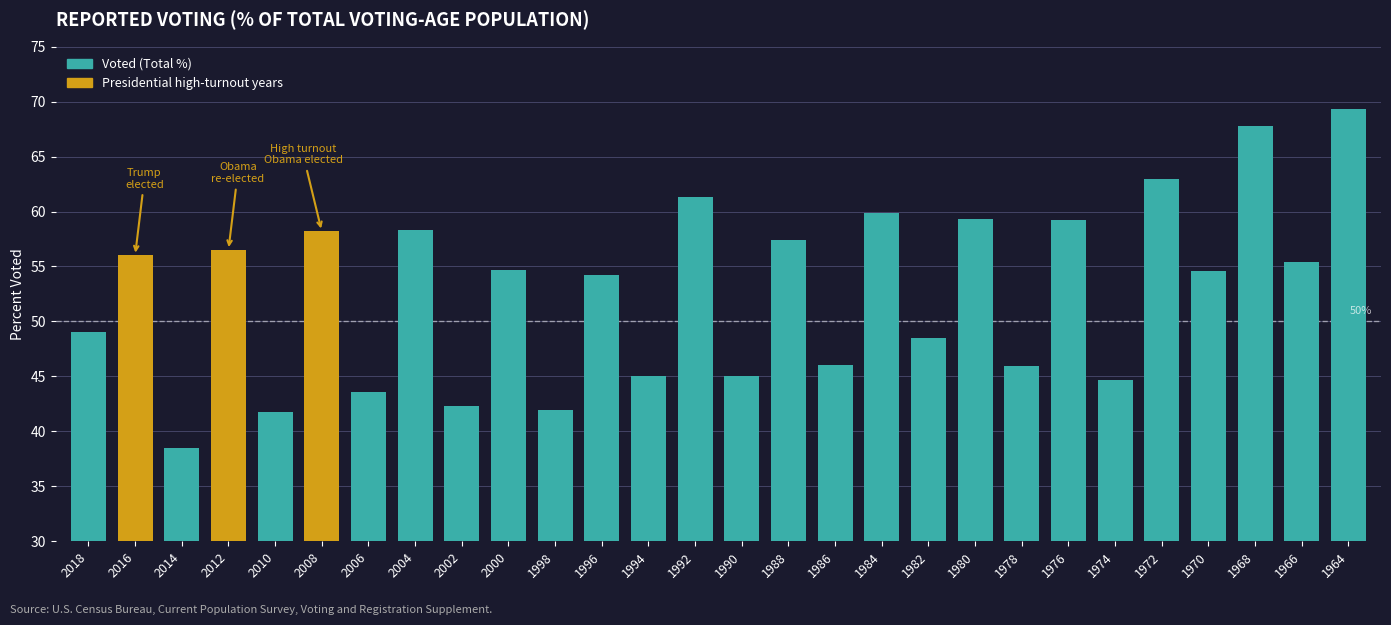

What is the value of the 10th bar from the left?

54.7